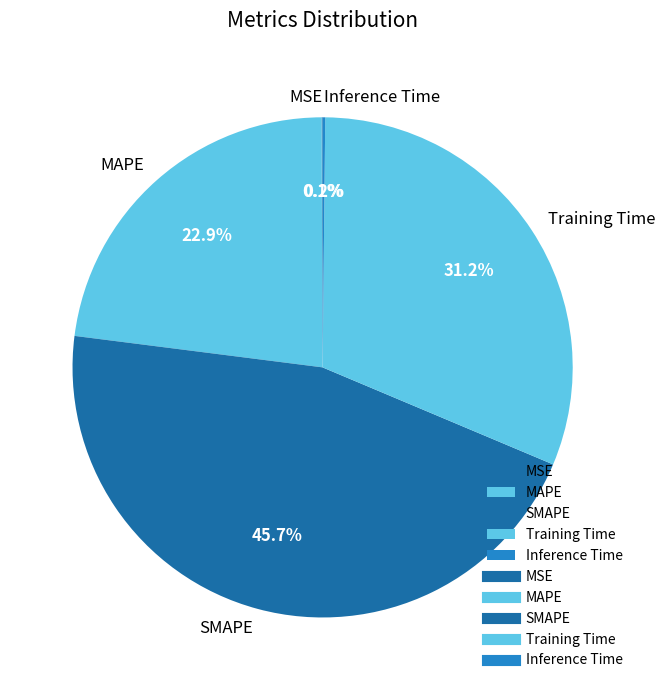

Which slice is the largest?

SMAPE